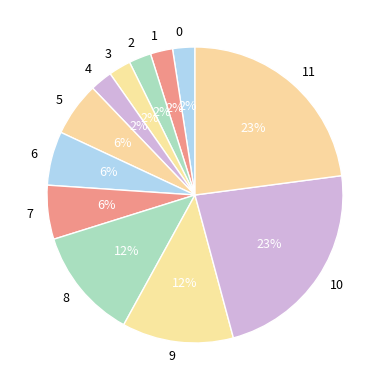

Count the number of slices in the pie.

12